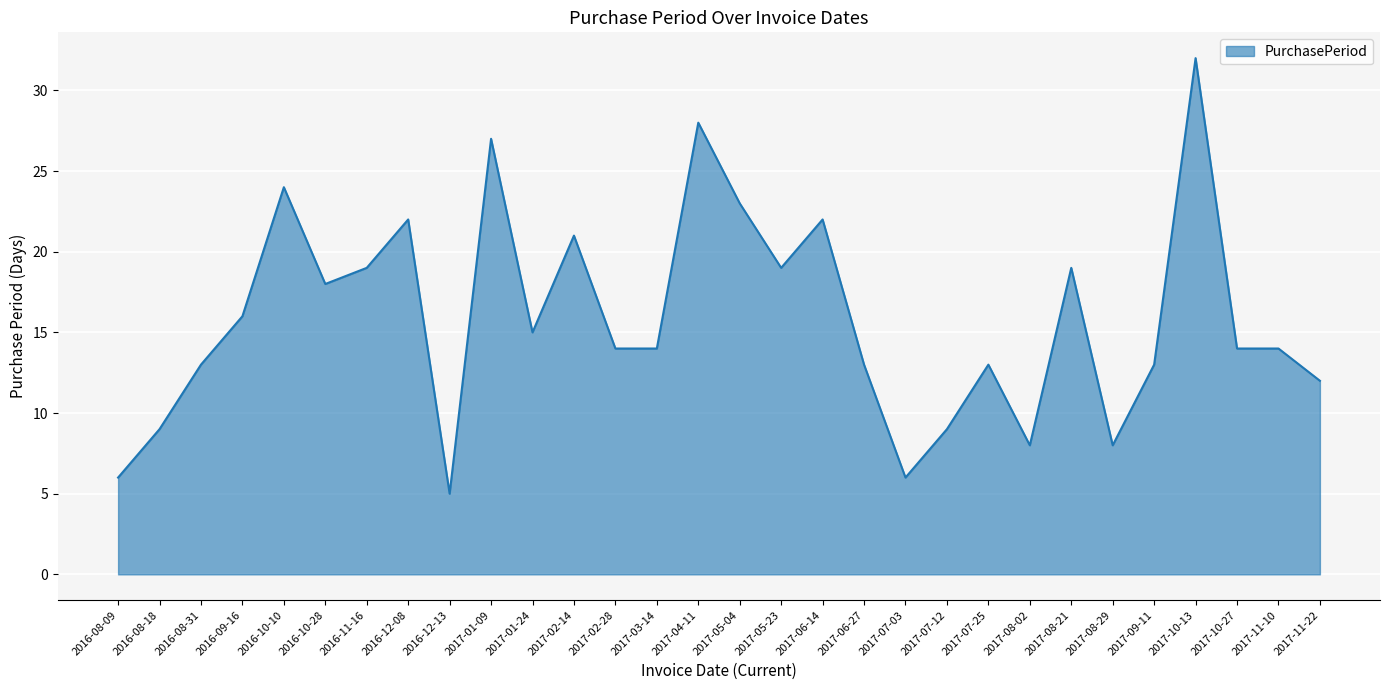

Where does the data first go above 14?

2016-09-16